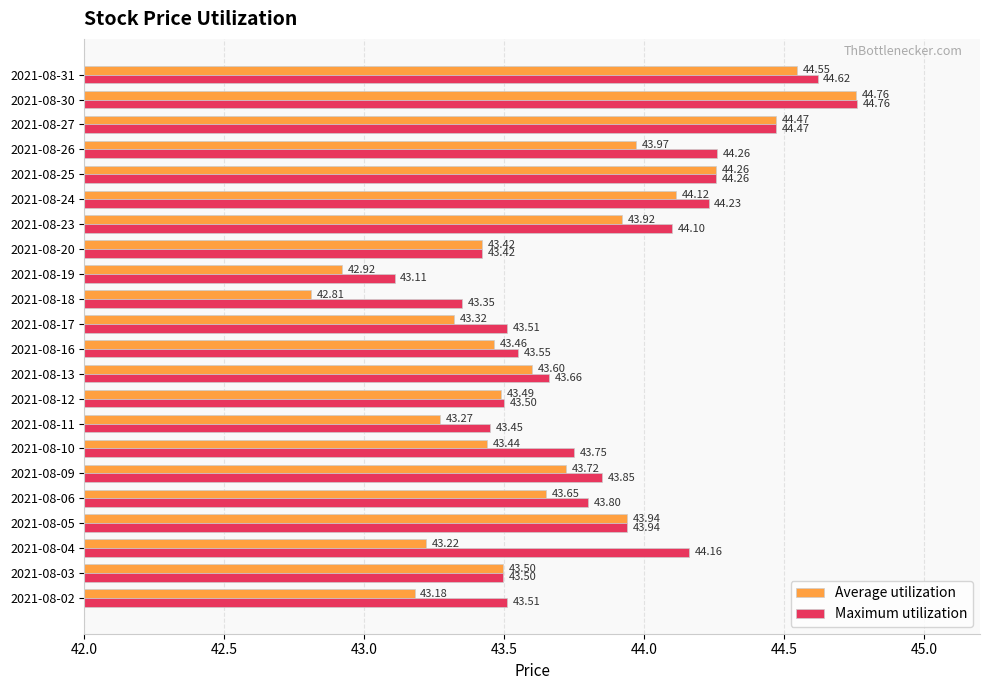

What is the sum of all Maximum utilization values?

964.8